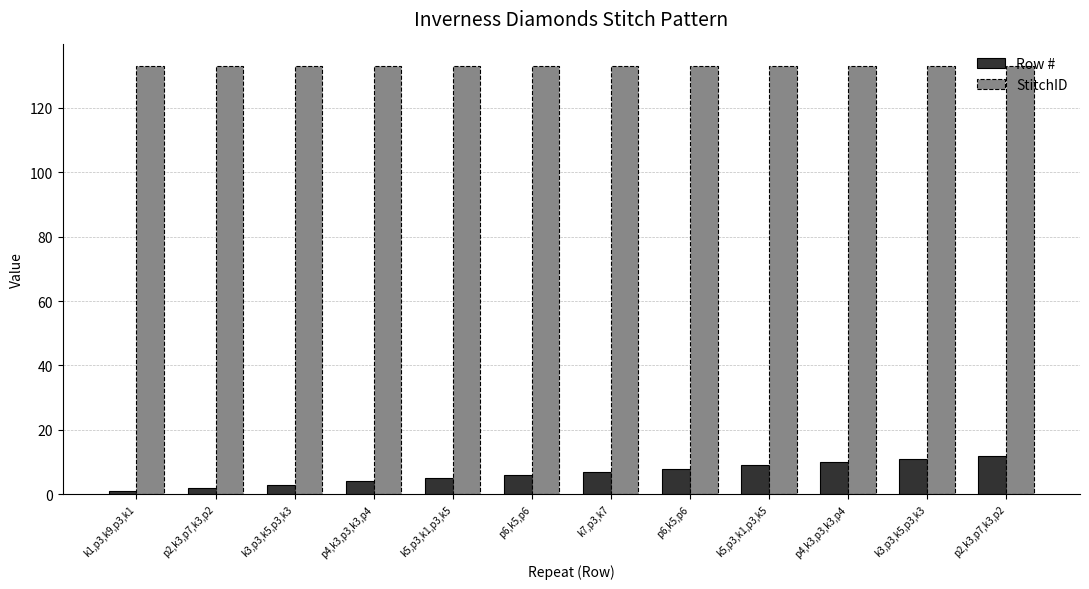

Where does the Row # series first go above 7?

p6,k5,p6